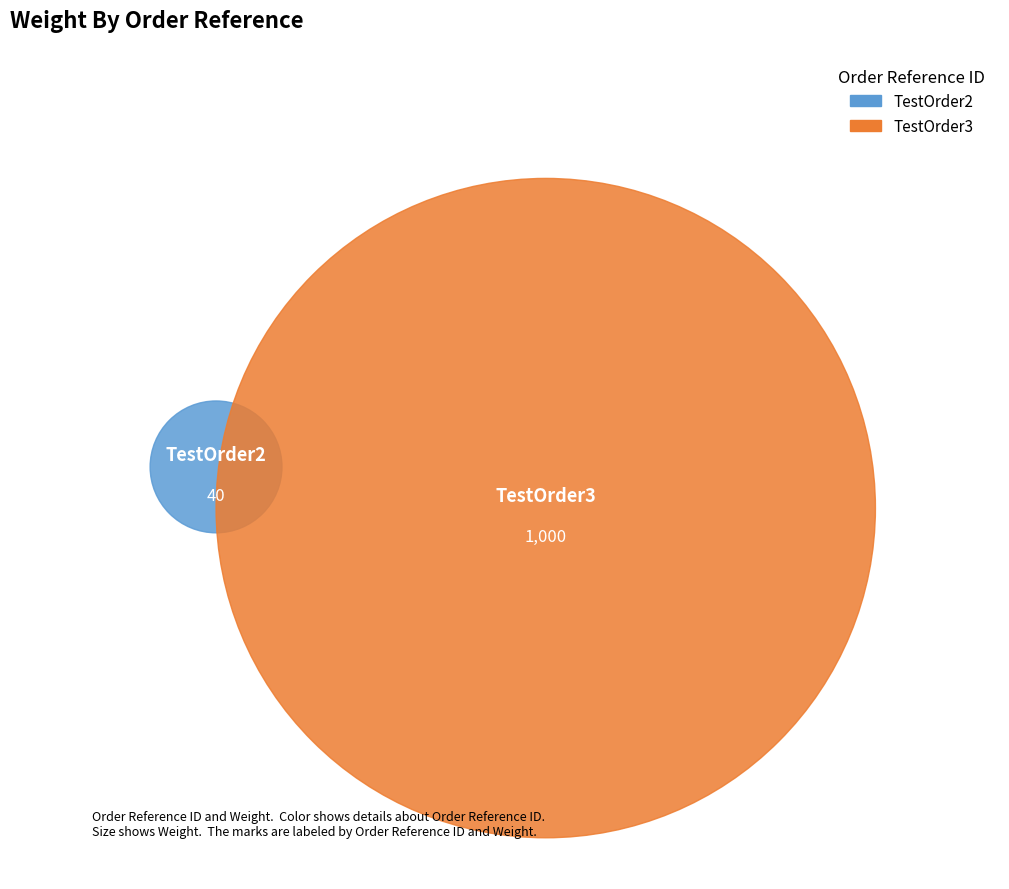

To the nearest percent, what is the average slice percentage?

50%